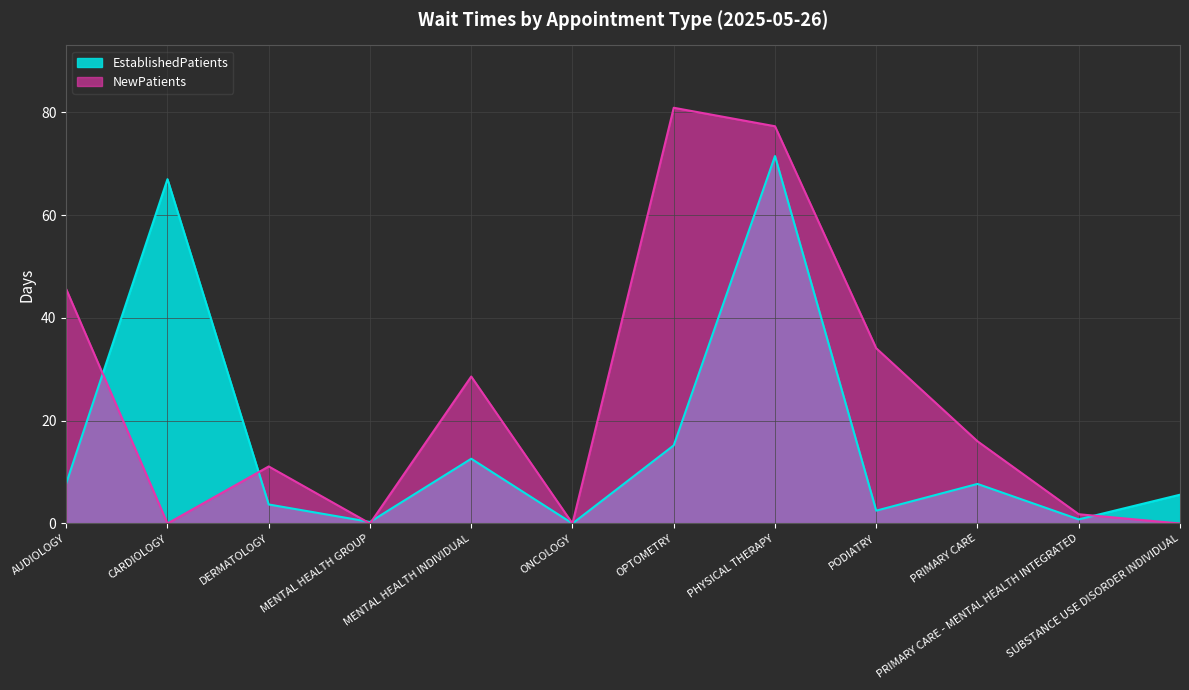

List the labels in order of EstablishedPatients value, largest first.

PHYSICAL THERAPY, CARDIOLOGY, OPTOMETRY, MENTAL HEALTH INDIVIDUAL, AUDIOLOGY, PRIMARY CARE, SUBSTANCE USE DISORDER INDIVIDUAL, DERMATOLOGY, PODIATRY, PRIMARY CARE - MENTAL HEALTH INTEGRATED, MENTAL HEALTH GROUP, ONCOLOGY